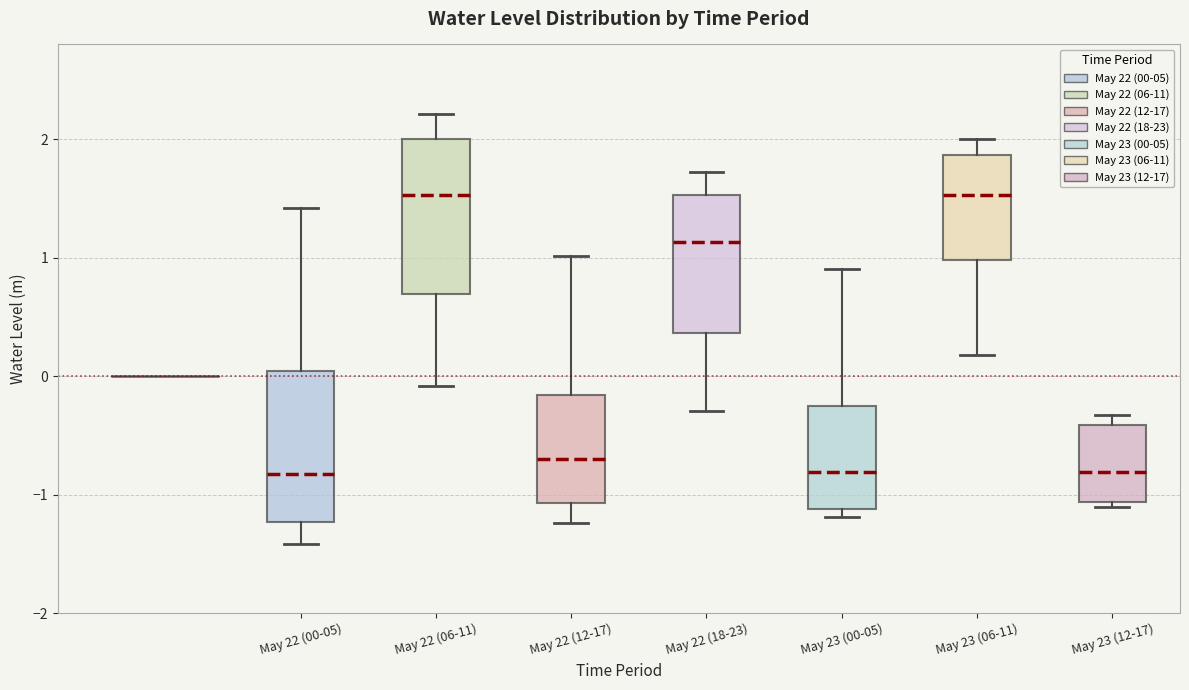

Where is the lower edge of the box for May 23 (12-17) on the y-axis? The values are not printed on the chart, so give them approximately, as read against the axis.

-1.1